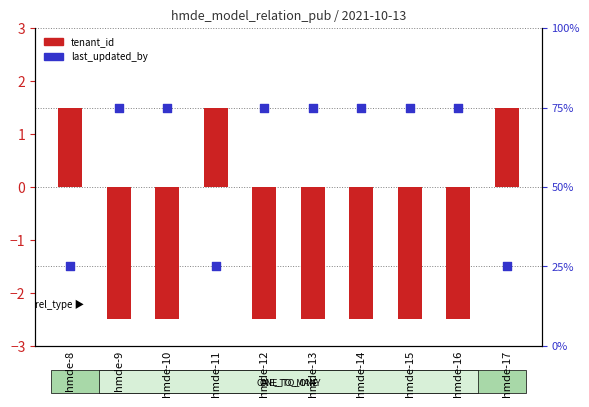

What is the total value across all series at hmde-8?

26.5